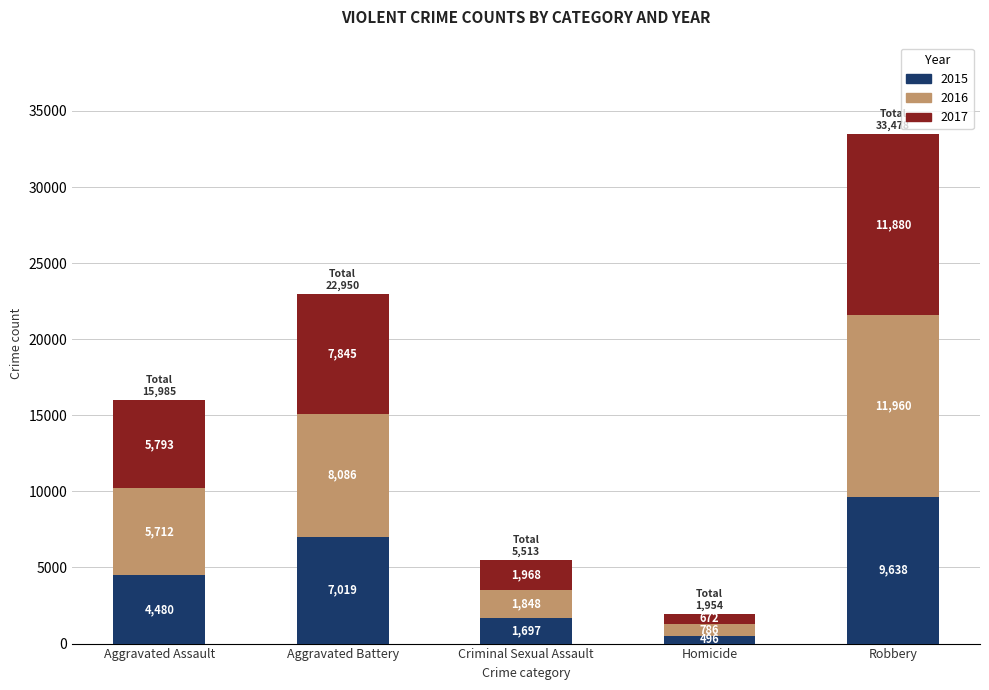

What is the difference between the maximum and minimum values in the 2015 series?

9142